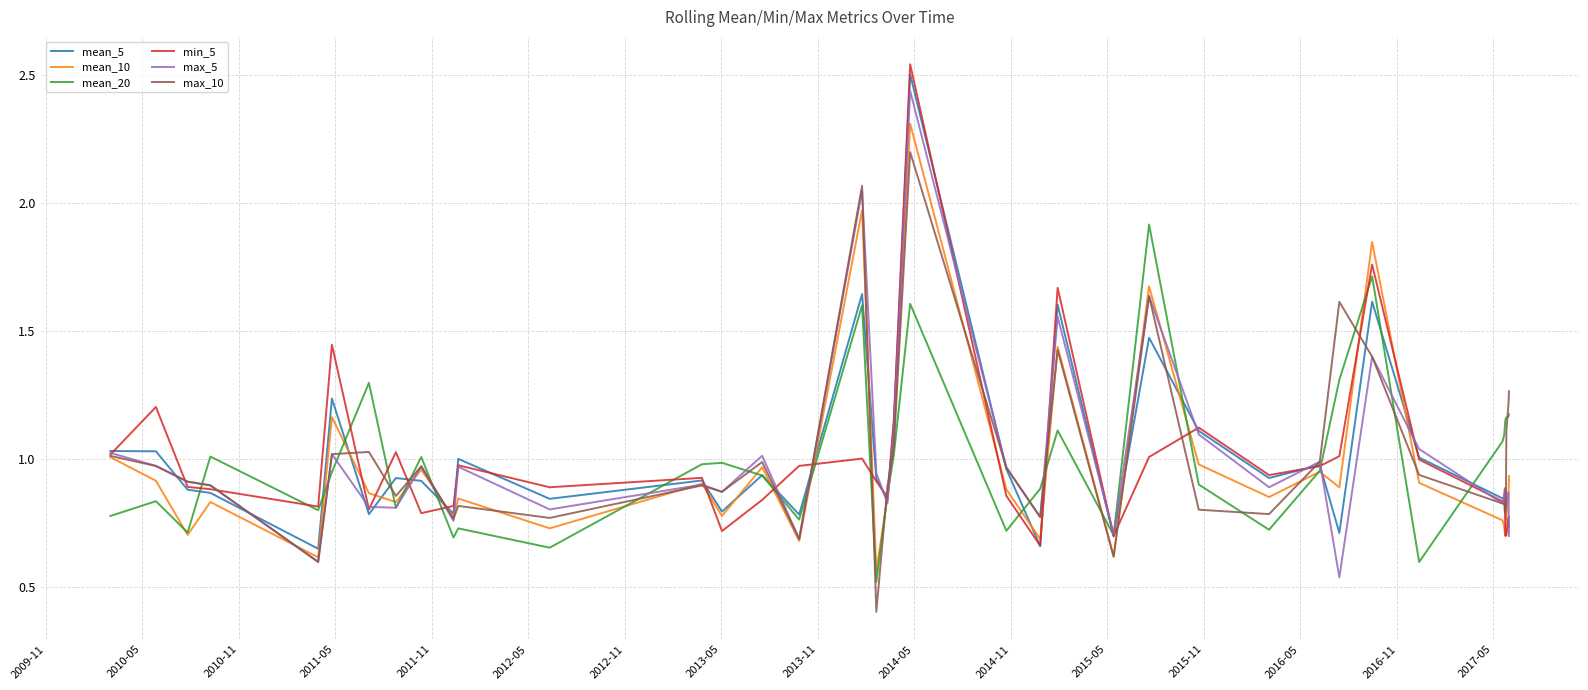

At how many categories does at least one series exceed 0?

40